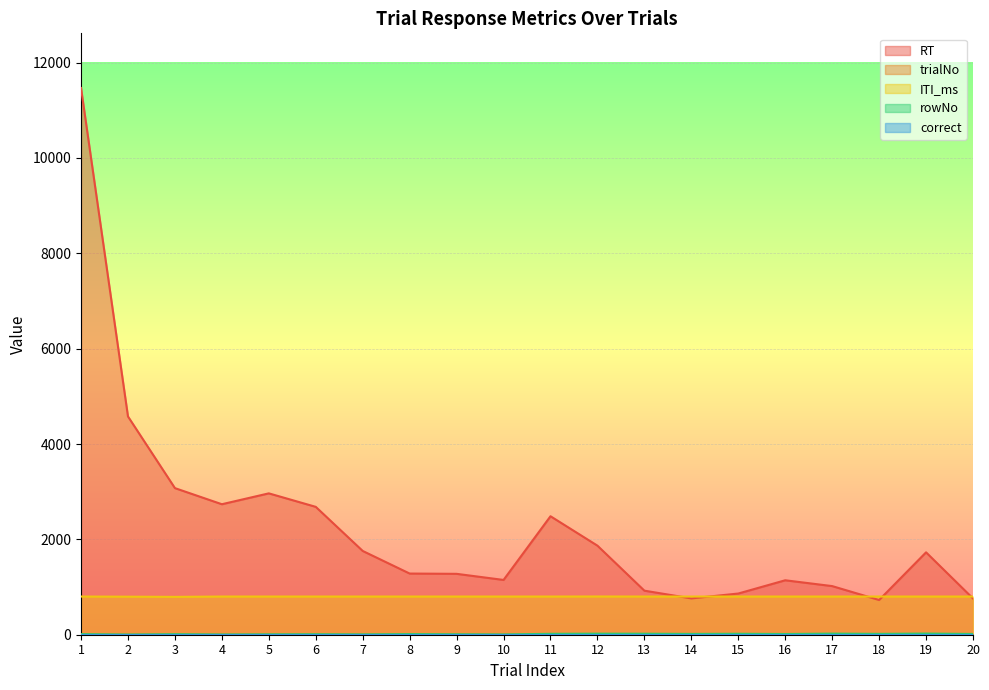

How many data points in RT are above 1728?

9